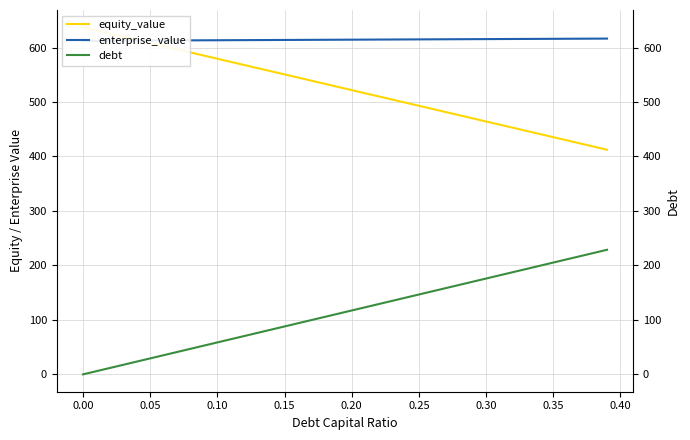

Is it true that debt equals 127.0 at 0.00?

False